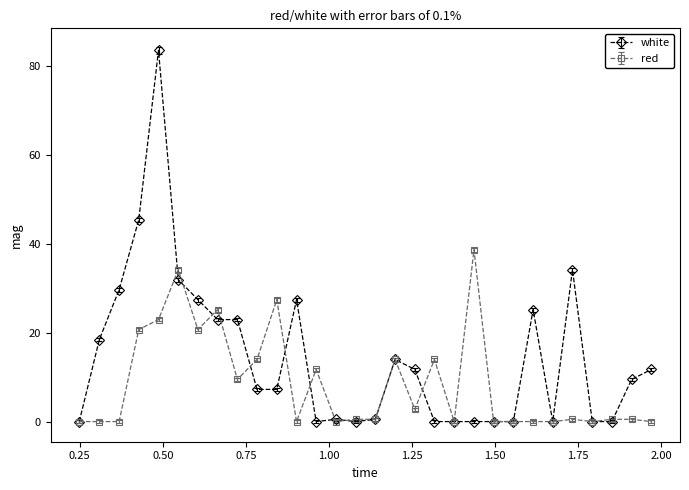

Which series has the largest range (max minus min)?

white